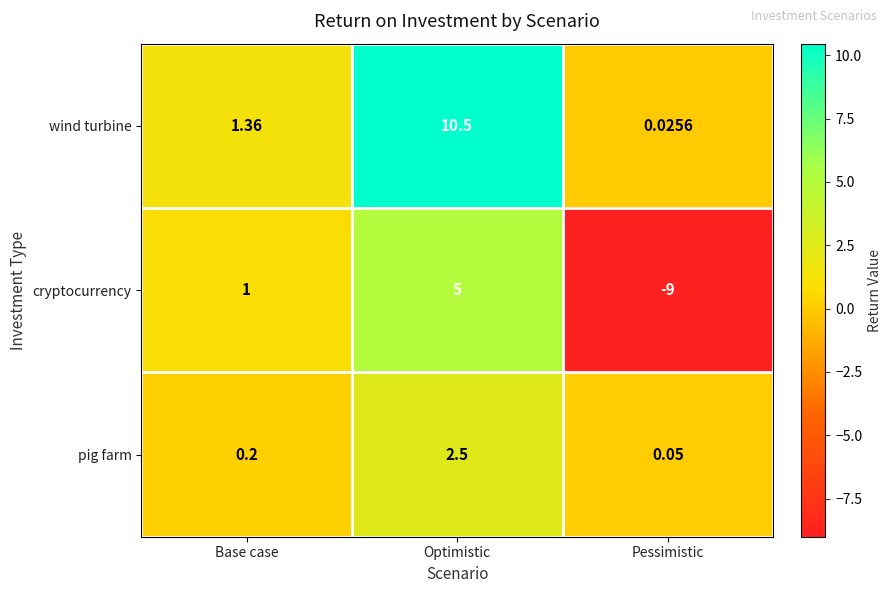

Which series changed the most between Base case and Pessimistic?

cryptocurrency